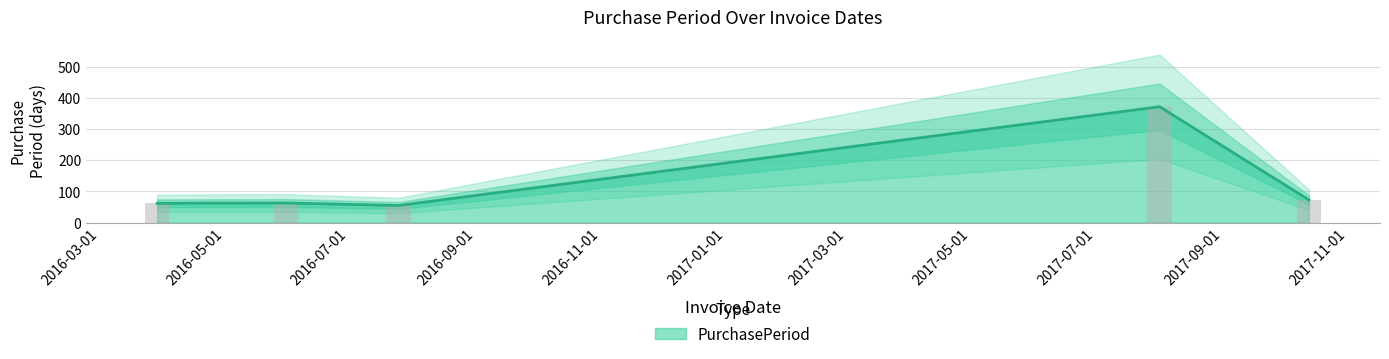

What value does the data have at 2016-07-01, to the nearest 10?

60